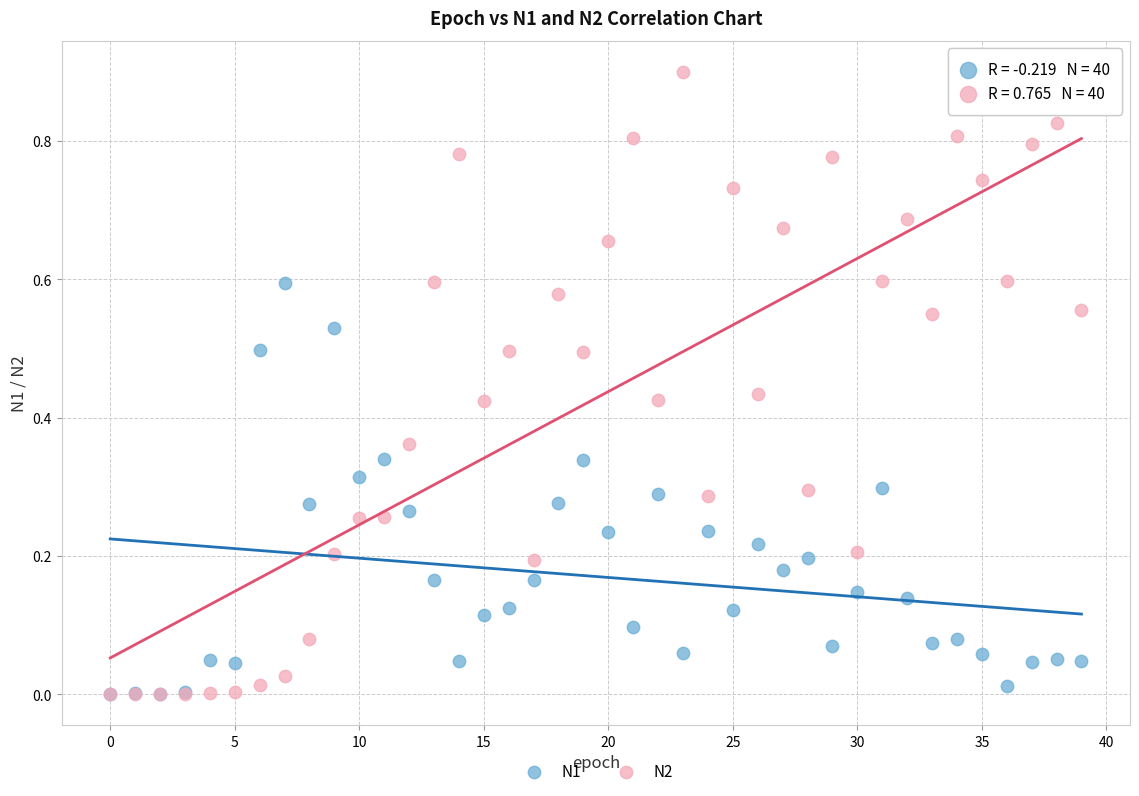

What are all the series names shown in the legend?

N1, N2